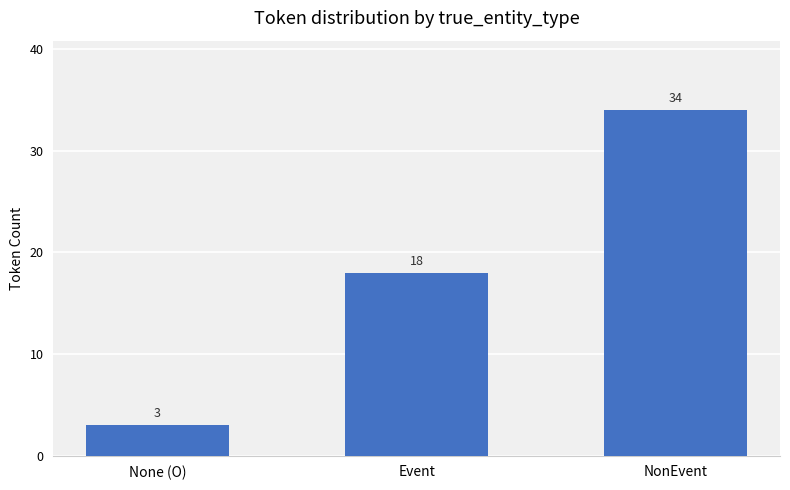

How many bars are there in total?

3